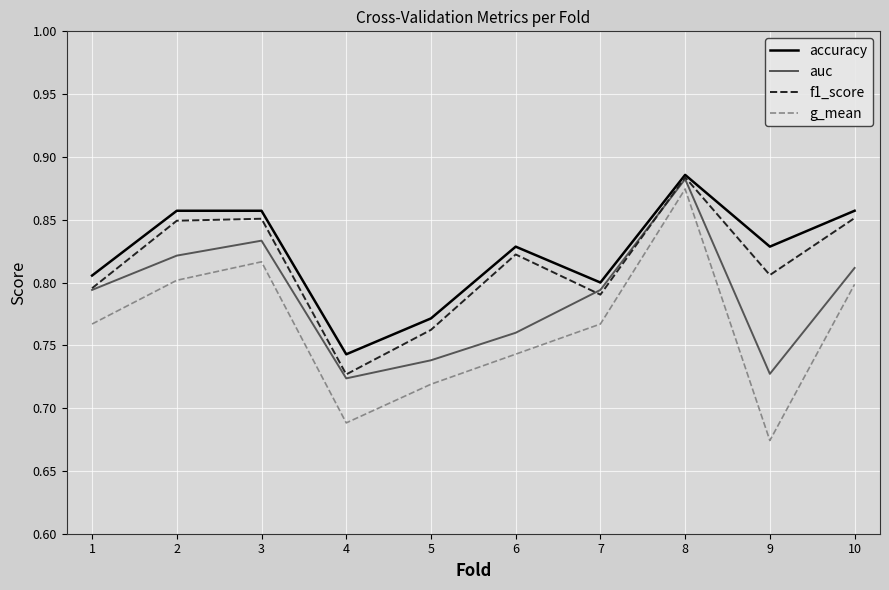

What is the difference between the g_mean values at 4 and 6?

0.1